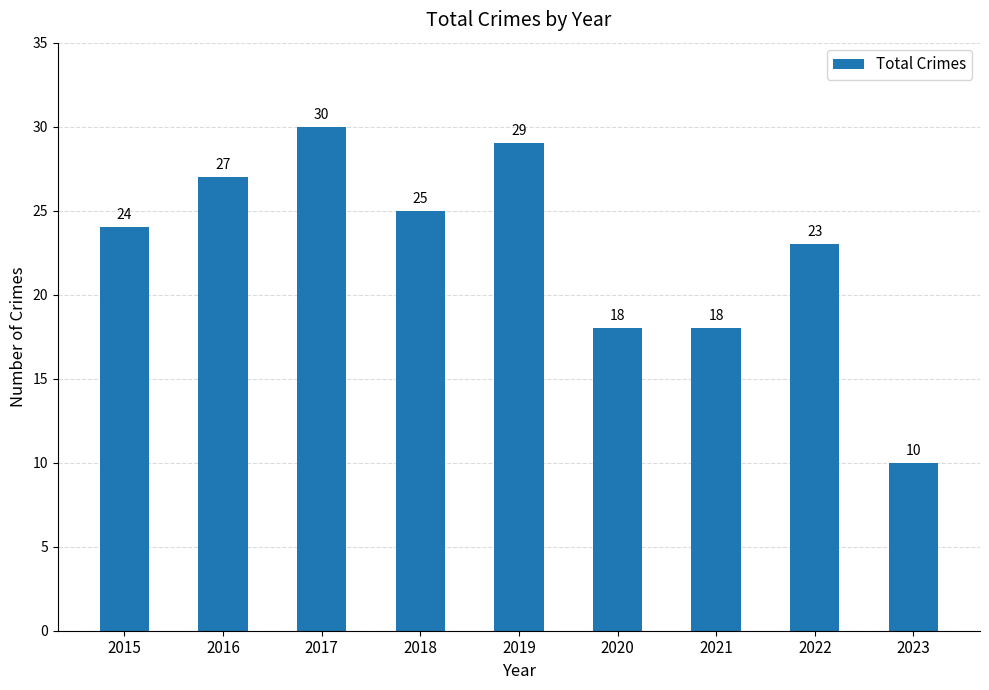

What is the maximum value shown in the chart?

30